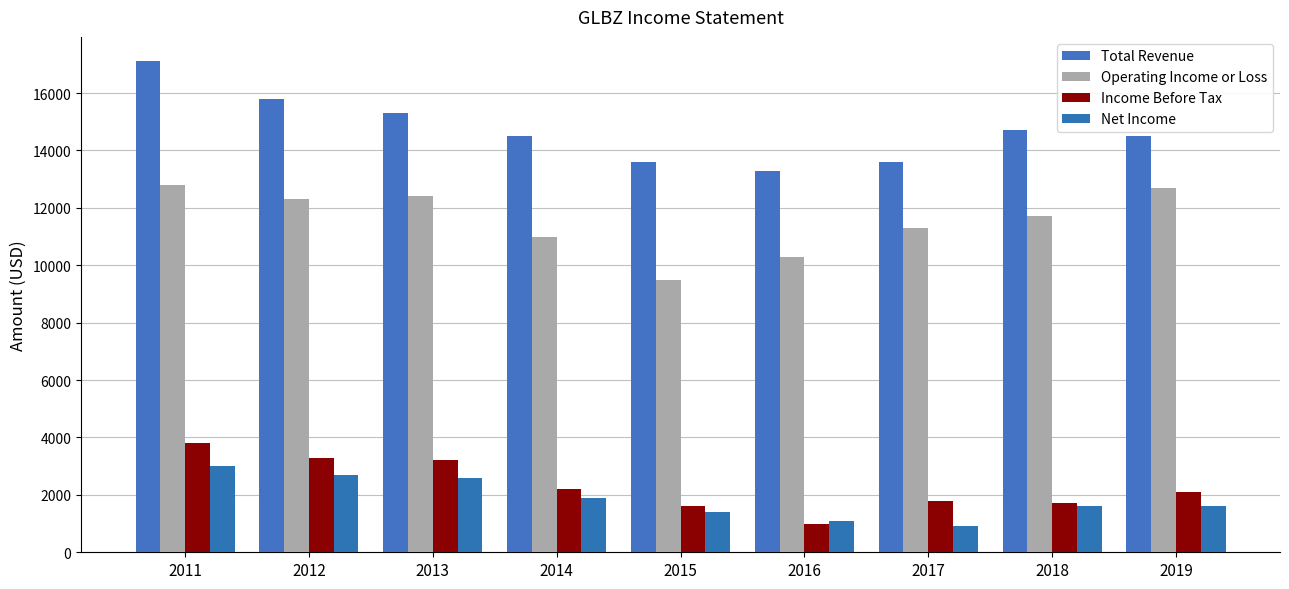

Does the chart contain stacked bars?

No